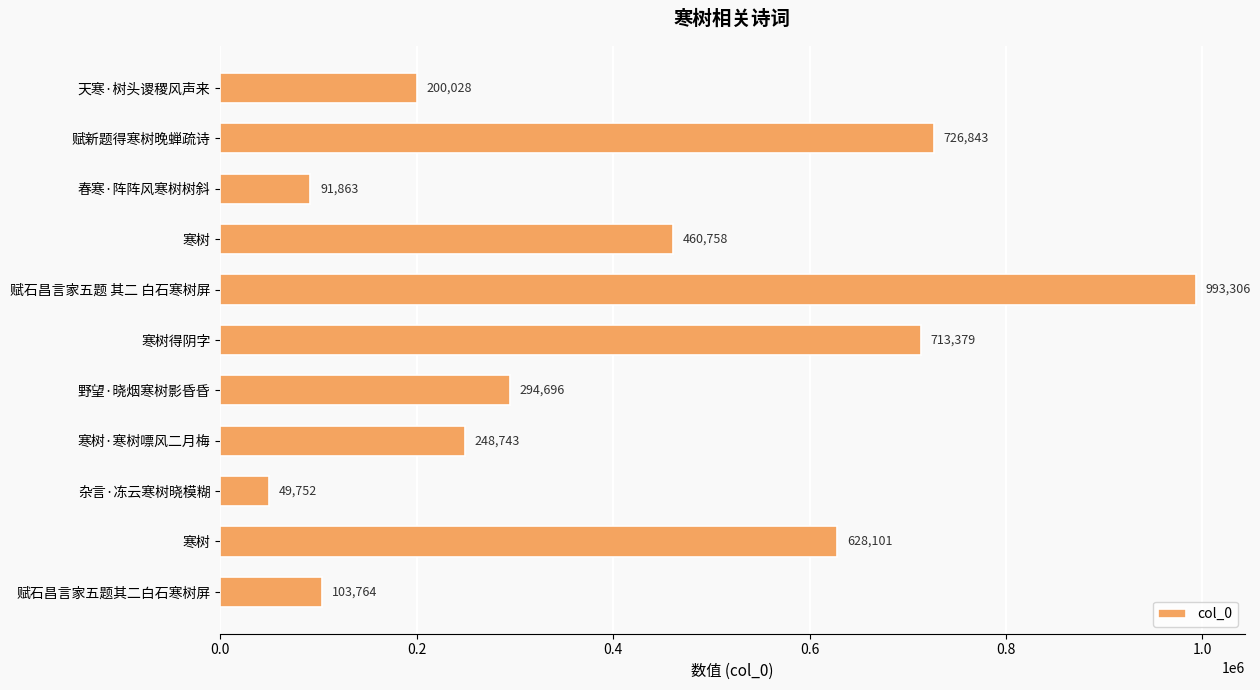

What is the difference between the maximum and minimum values?

943554